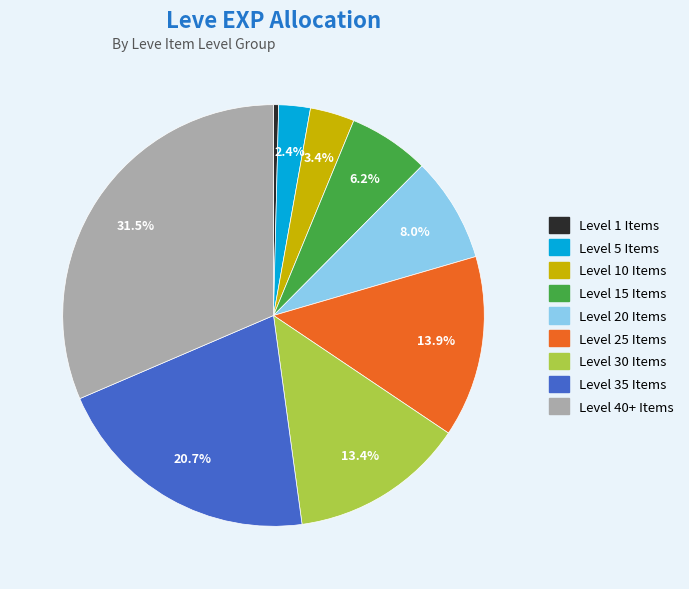

Does any single category account for the majority?

No